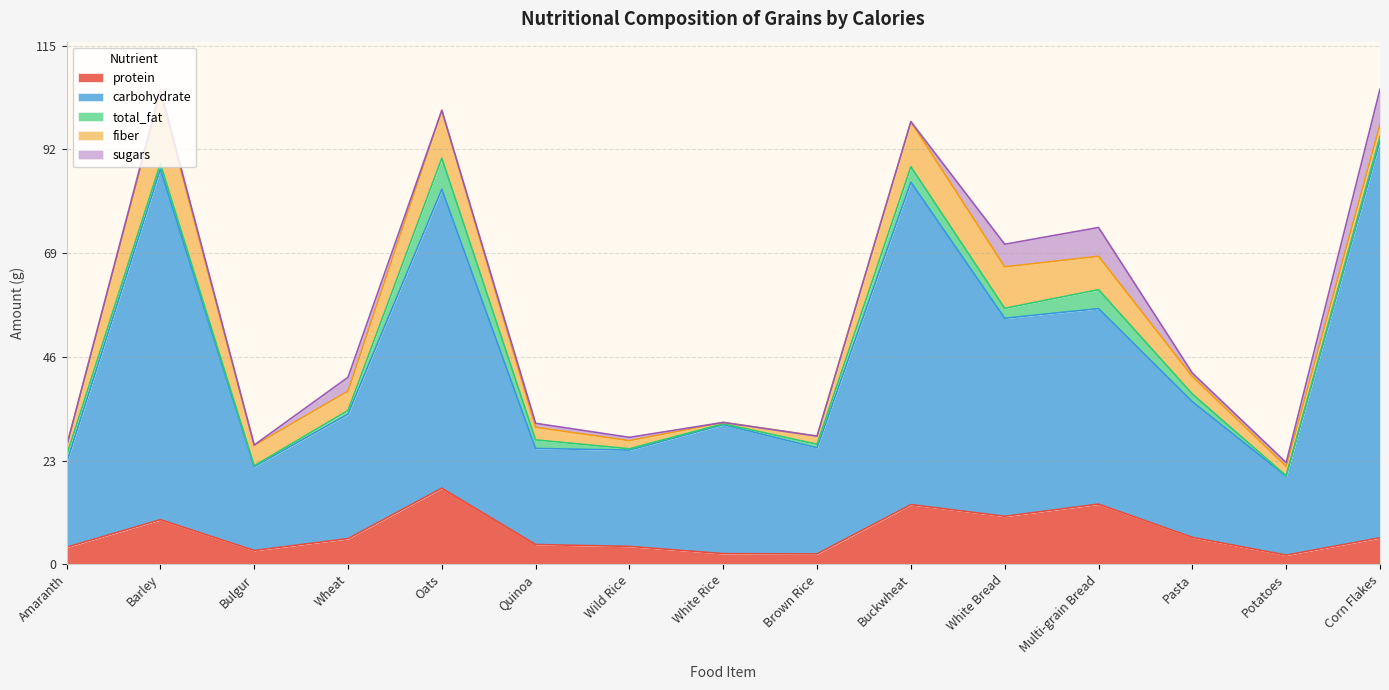

The value of protein at Wild Rice is 4.0. True or false?

True